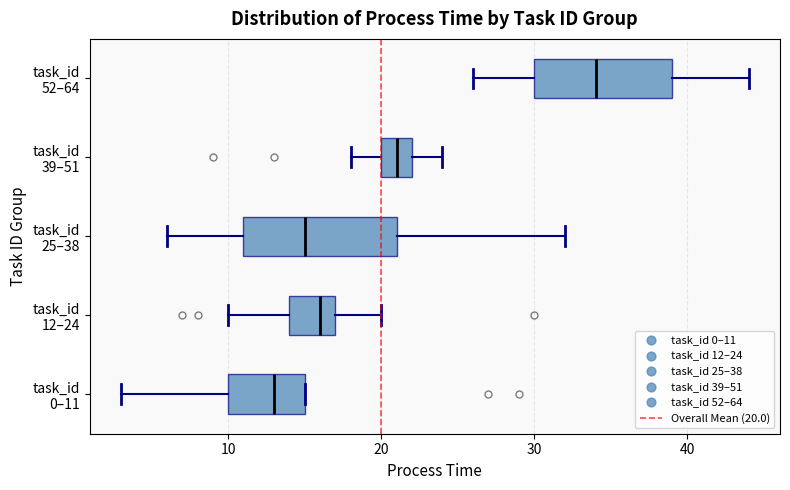

Comparing the boxes themselves (not the whiskers), which one is the widest?

task_id 25–38